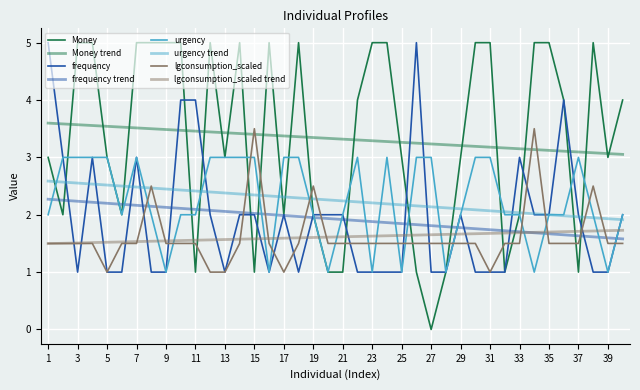

How many lines are shown in the chart?

8